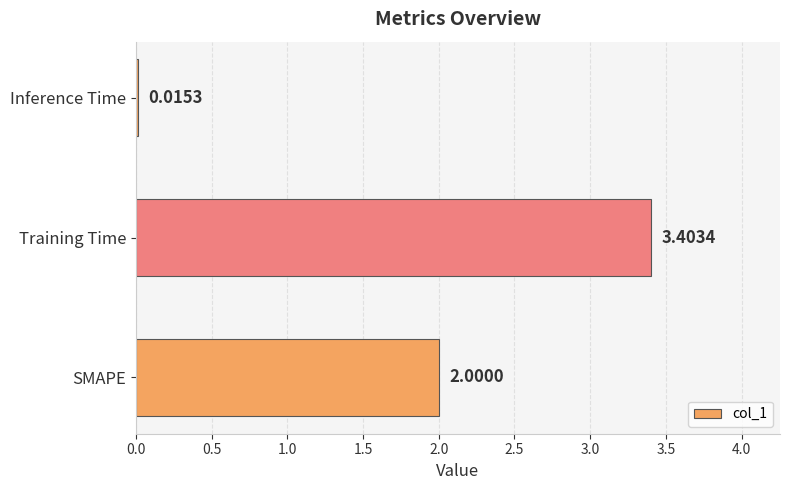

At which category does the chart reach its peak across all series?

Training Time